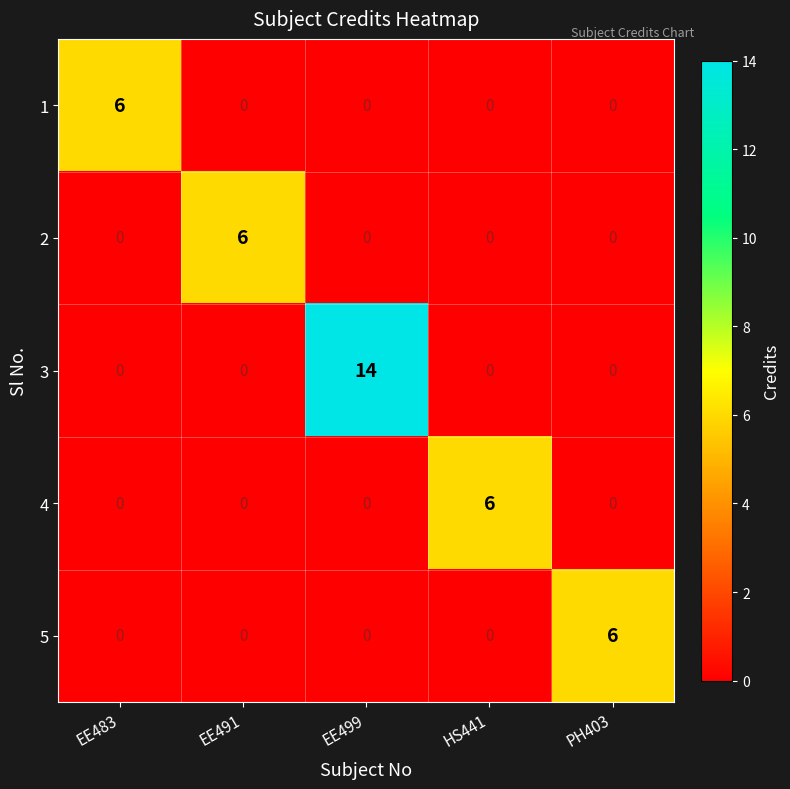

Is it true that 2 equals 8 at EE491?

False